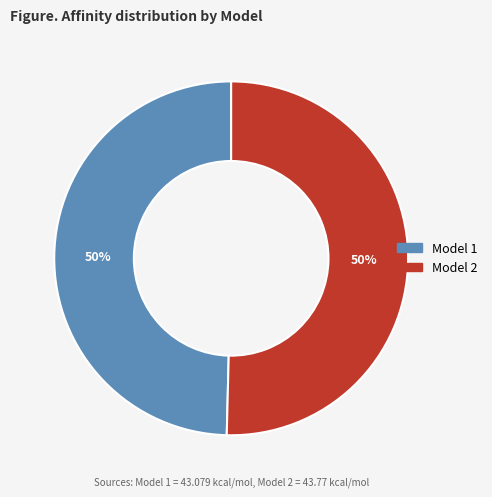

Rank the categories by value from highest to lowest.

2, 1